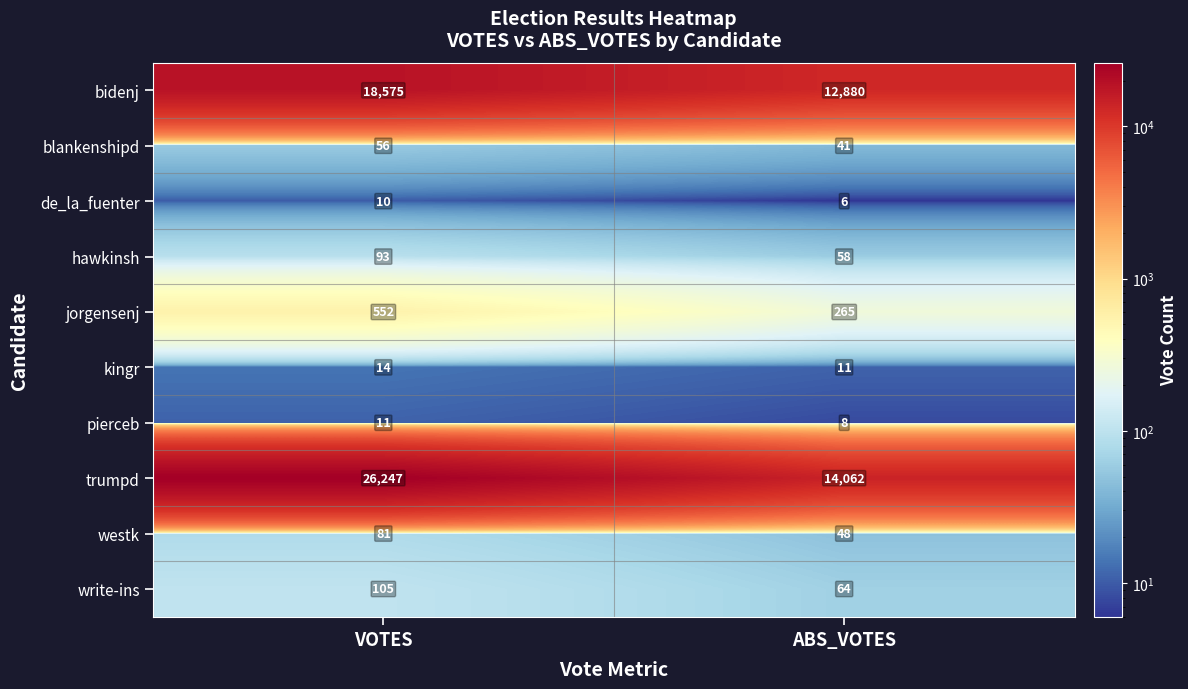

What is the difference between the maximum and minimum values in the kingr series?

3